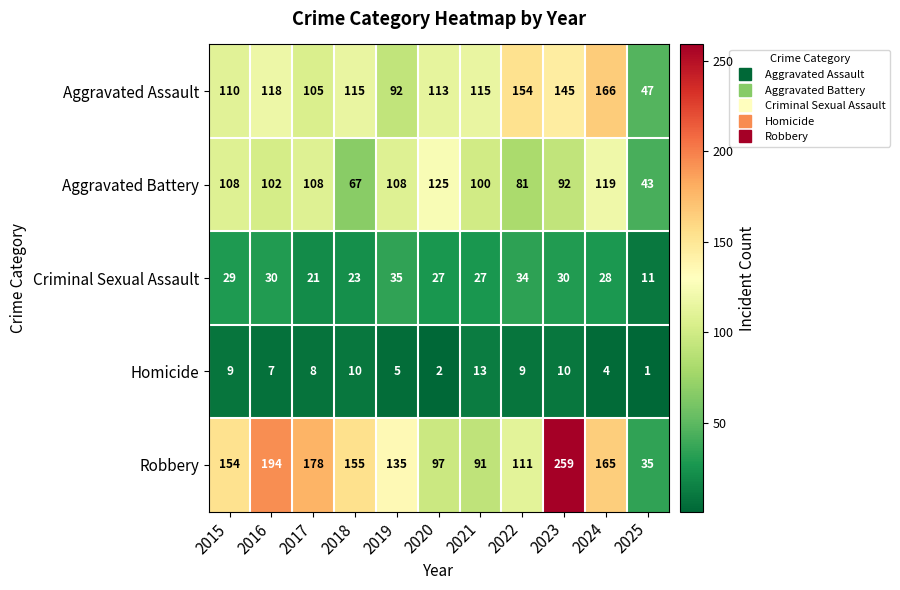

Count the number of categories in the chart.

11